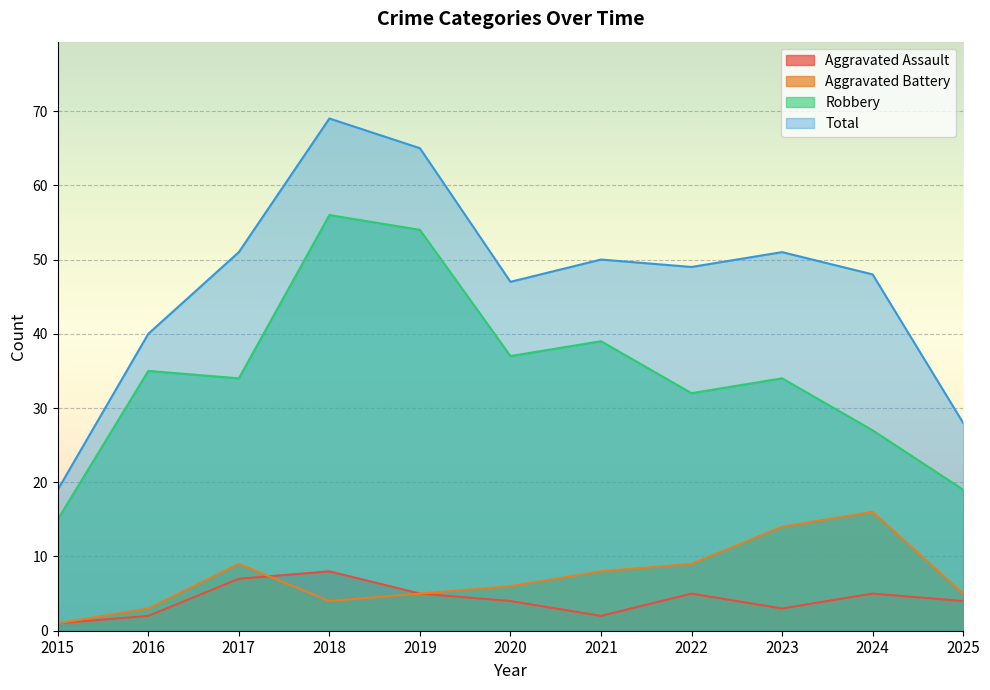

Read the Robbery value at 2015.

15